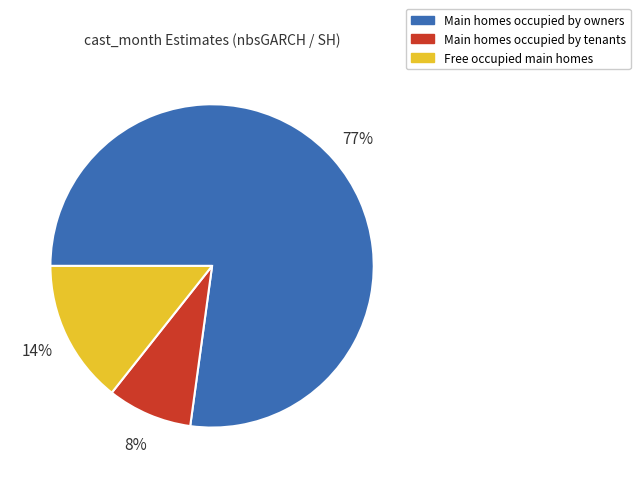

Is the sum of Main homes occupied by owners and Main homes occupied by tenants greater than half?

Yes